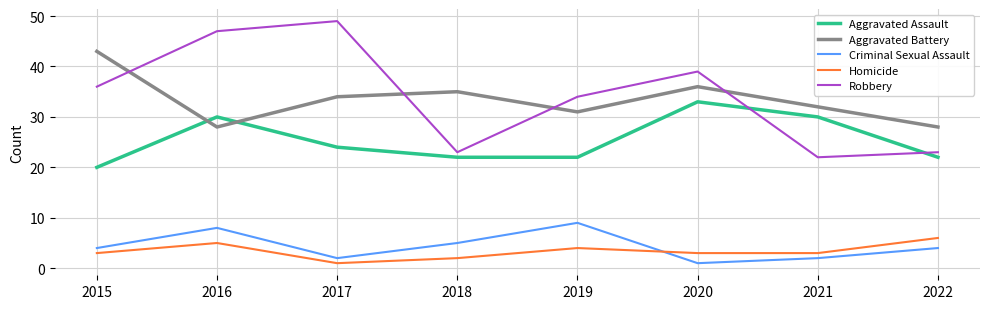

Is the value of Robbery at 2019 greater than the value of Homicide at 2016?

Yes